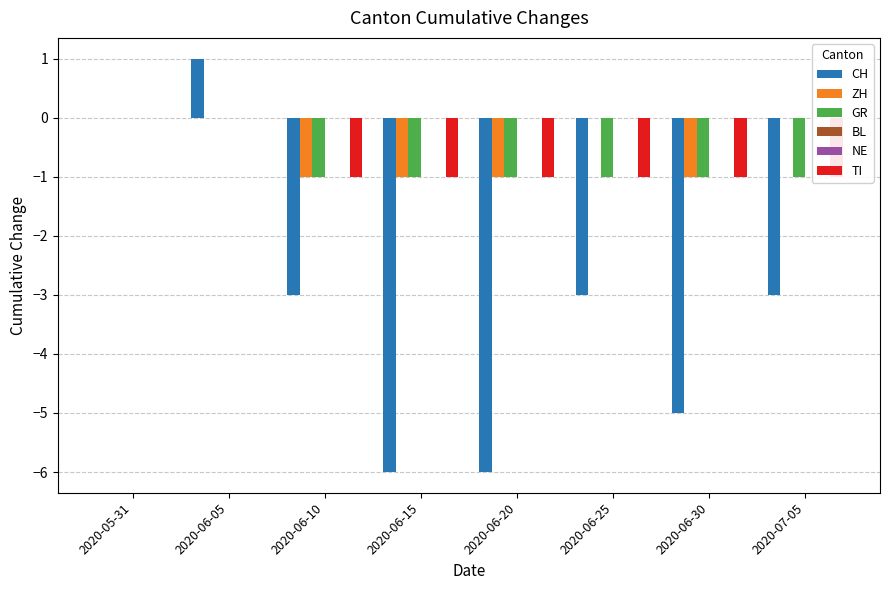

Rank the series by their maximum value, from lowest to highest.

ZH, GR, BL, NE, TI, CH